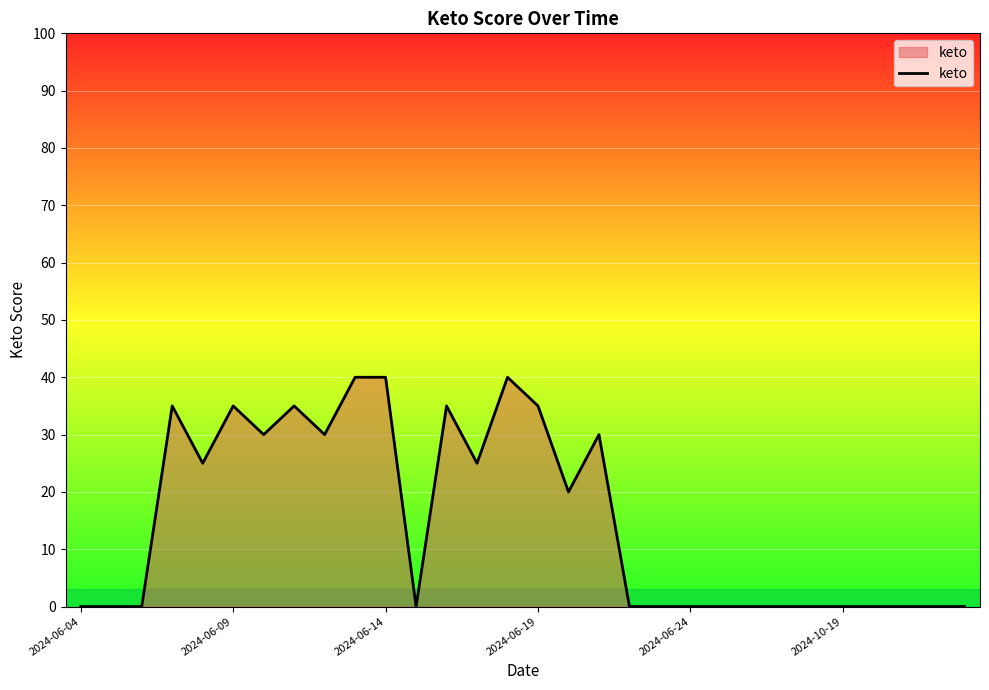

What is the greatest value displayed?

40